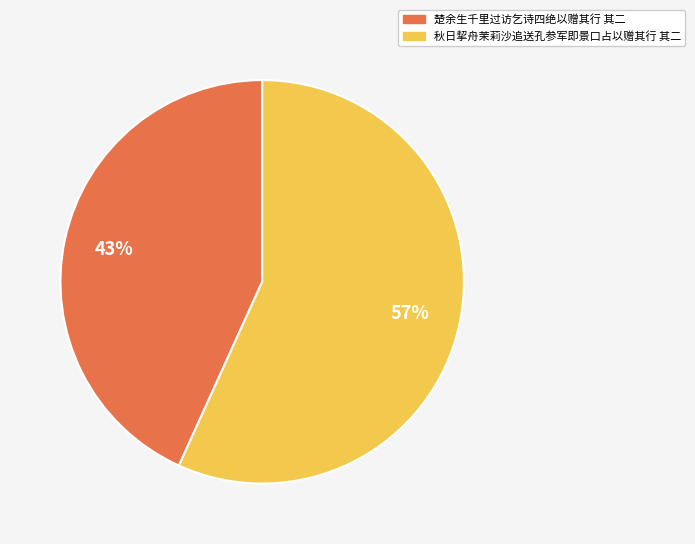

How many segments does this pie chart have?

2